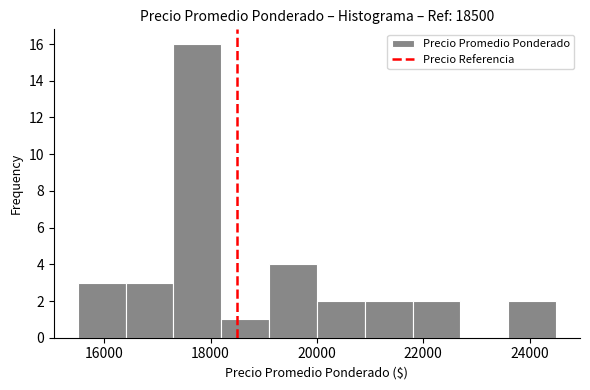

How tall is the bar that spans 17300 to 18200 on the x-axis? Neither the bar edges nor the heights are printed on the chart, so give them approximately, as read against the axes.

16